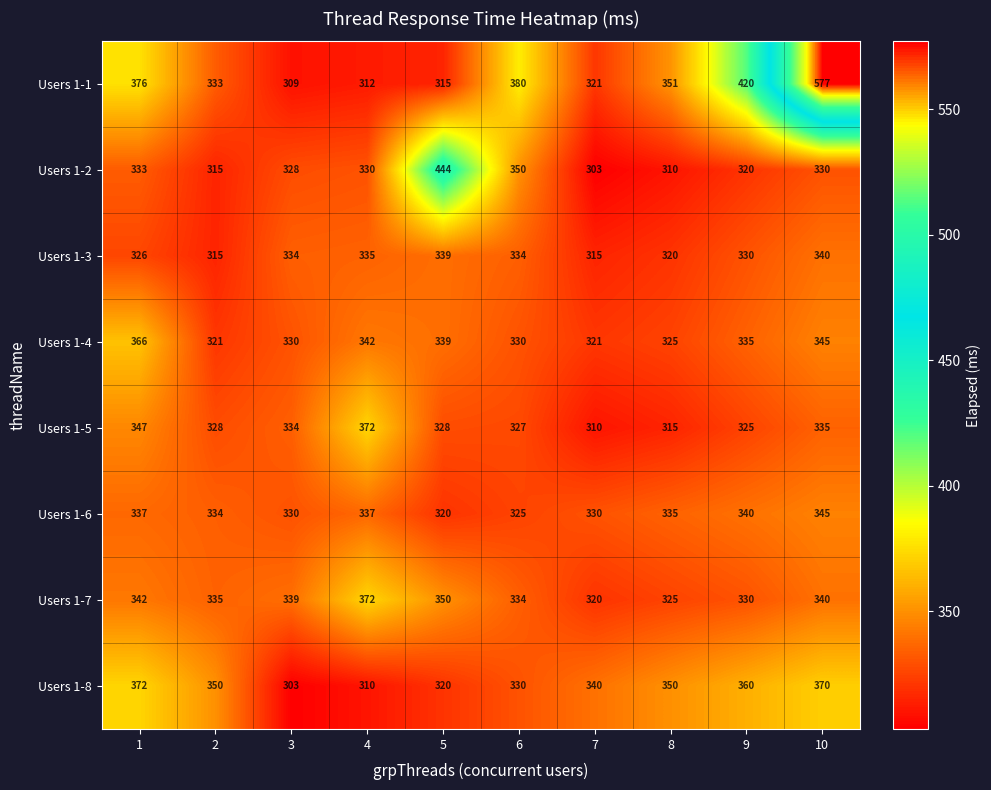

What is the maximum value for Users 1-5?

372